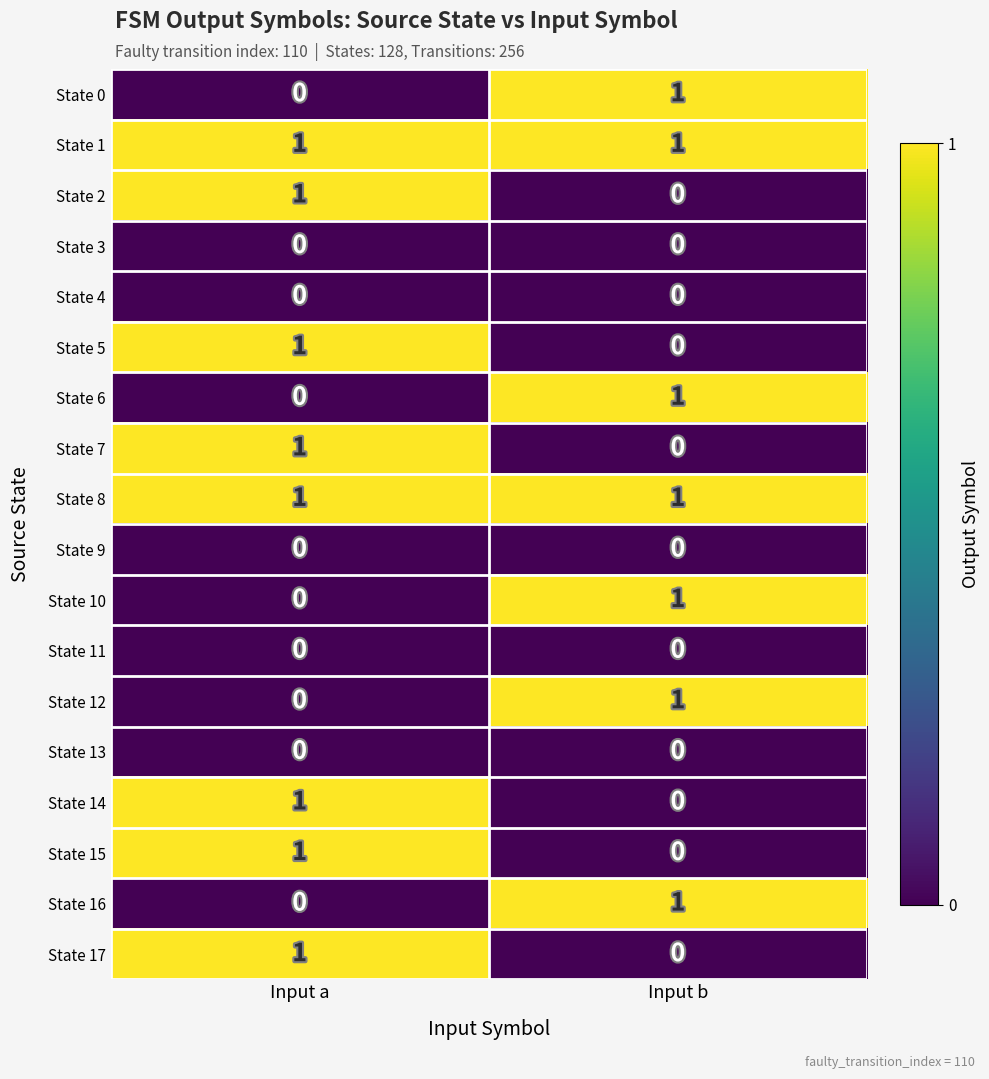

List the labels in order of State 10 value, largest first.

Input b, Input a